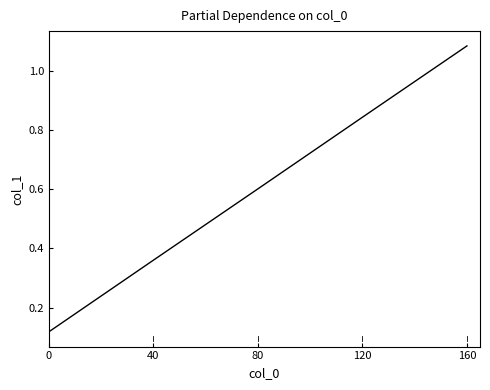

Is it true that the value at 160 is 1.5?

False